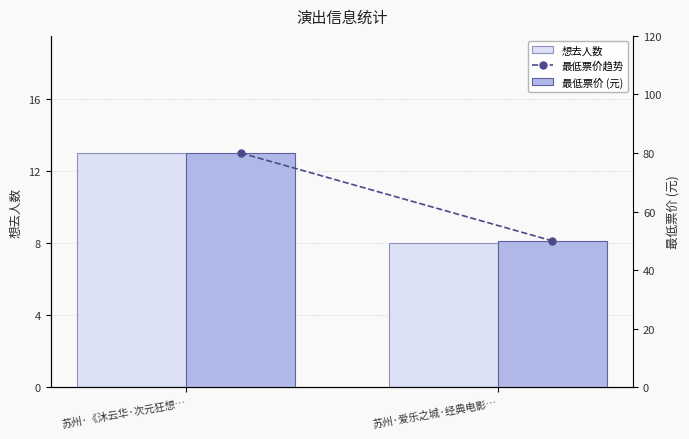

Is the value of 最低票价 (元) at 苏州·爱乐之城·经典电影… greater than the value of 最低票价趋势 at 苏州·《沐云华·次元狂想…?

No